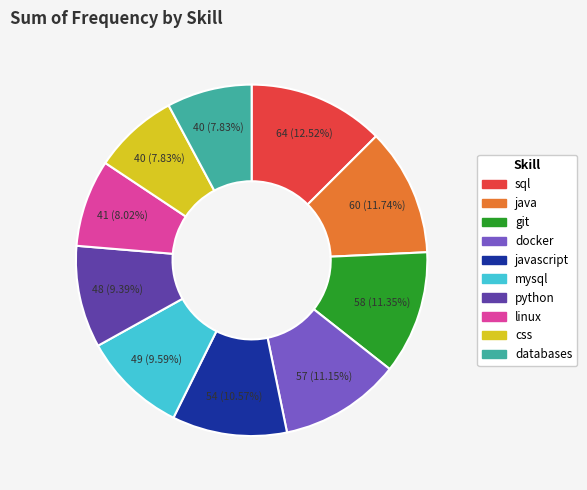

What is the total percentage of docker and python?

20.5%